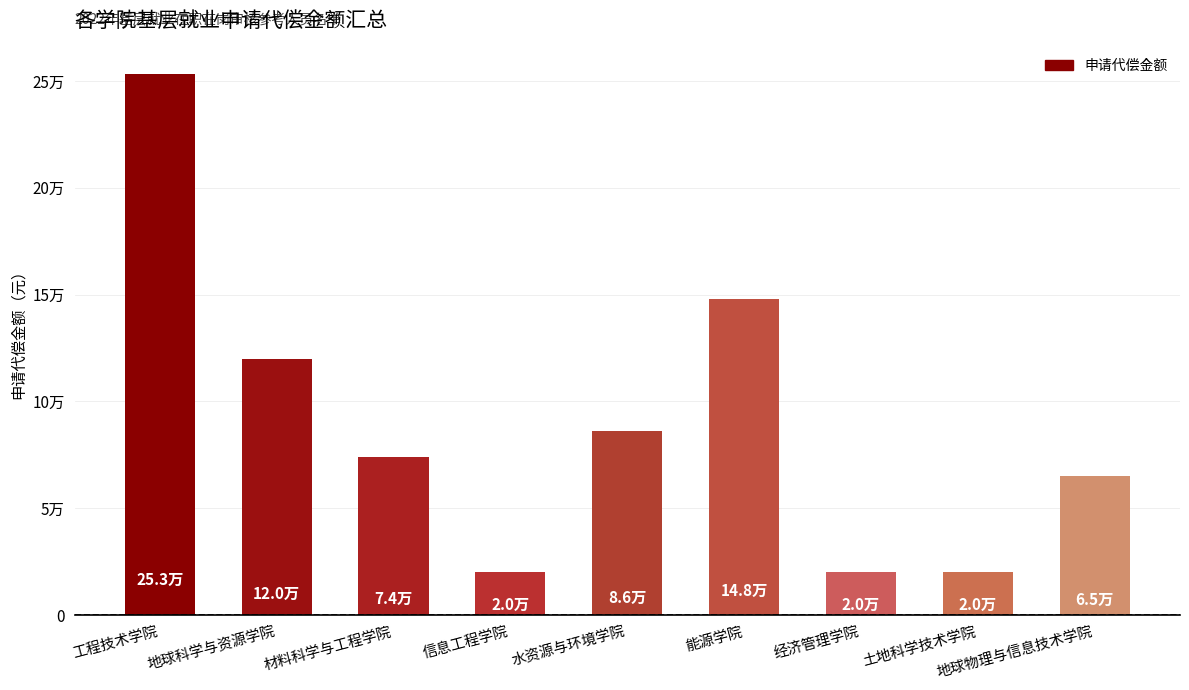

What is the label of the 3rd bar from the left?

材料科学与工程学院